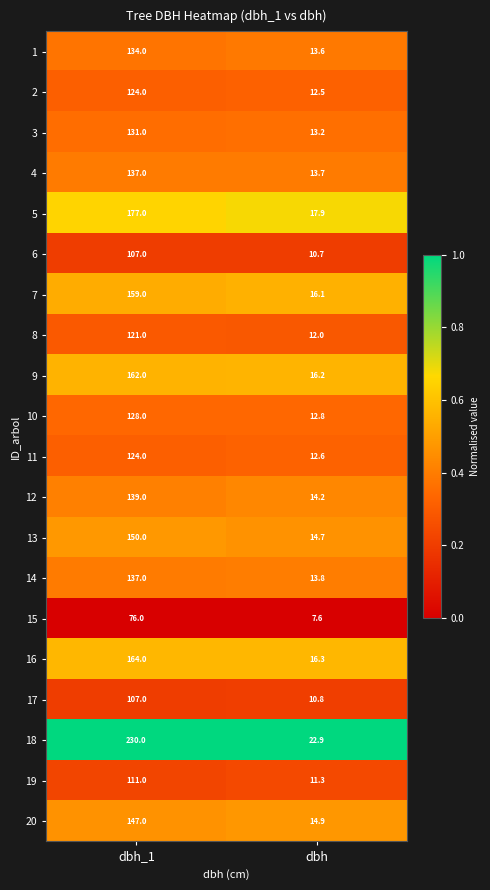

Read the 7 value at dbh.

16.1